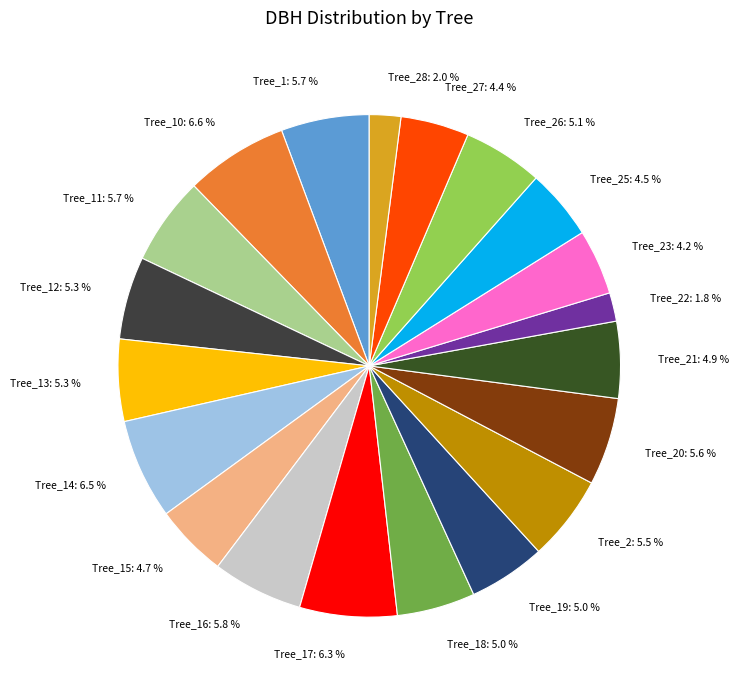

Do Tree_20: 5.6 % and Tree_13: 5.3 % together represent more than half of the pie?

No